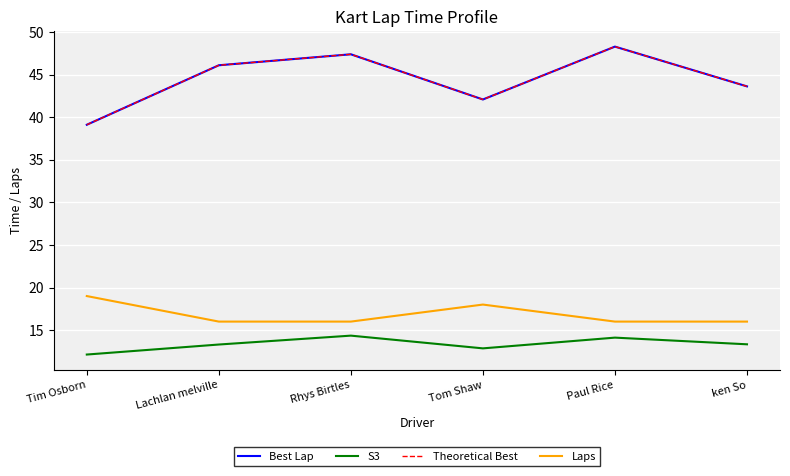

Does the chart display data point markers on the line(s)?

No